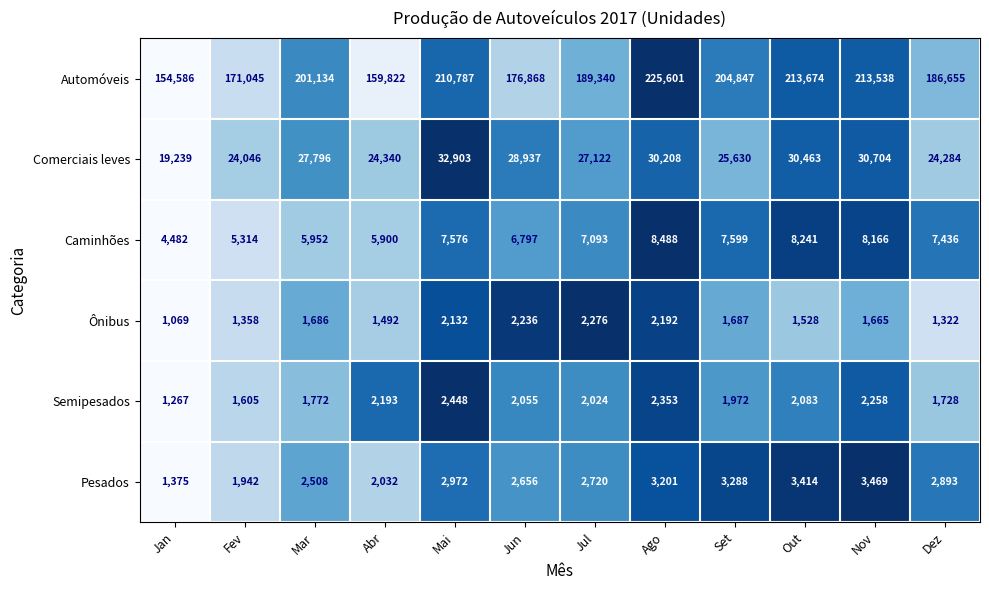

What is the difference between the maximum and minimum values in the Comerciais leves series?

13664